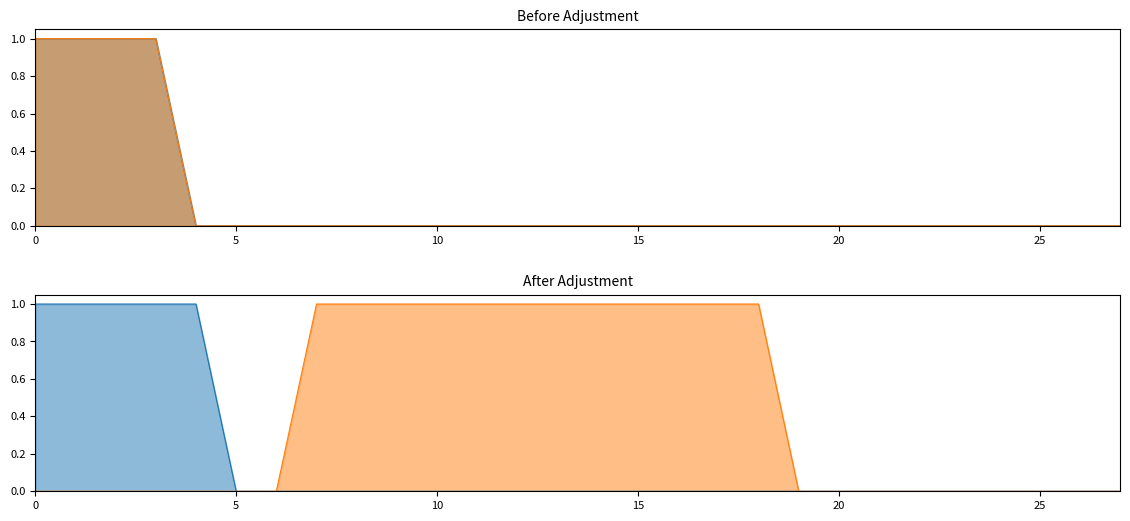

The EAF series shows -0.6 at Schretter und Cie. True or false?

False